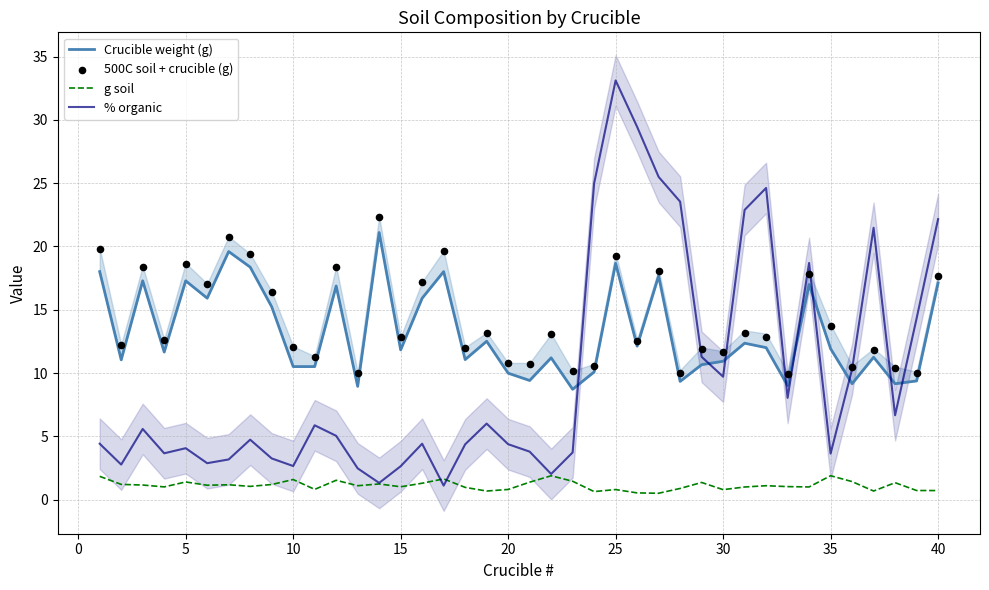

Which series reaches the maximum Y coordinate?

% organic